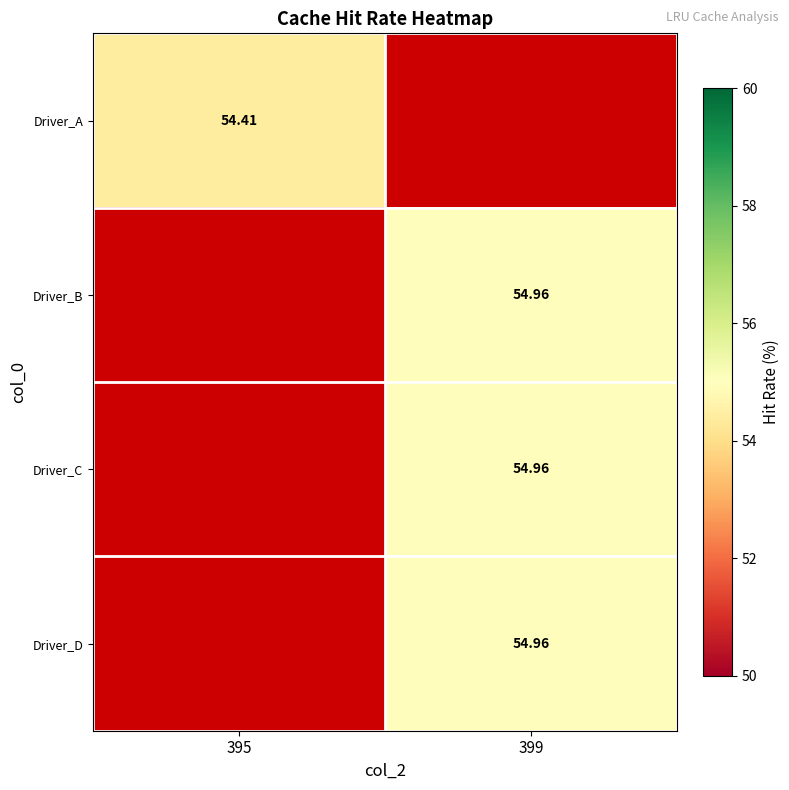

Is the value of Driver_A at 395 greater than the value of Driver_D at 399?

No